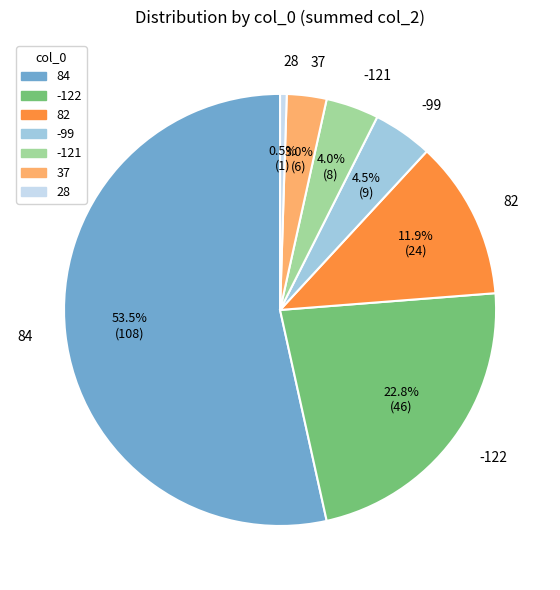

To the nearest percent, what percentage of the pie is 37?

3%